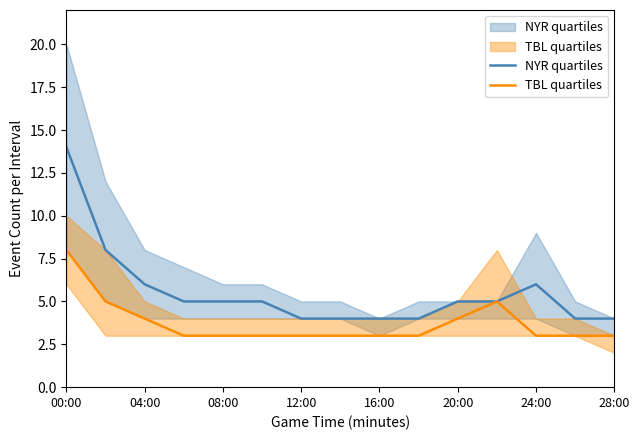

Rank the series by their maximum value, from highest to lowest.

NYR_upper, NYR_mid, TBL_upper, NYR_lower, TBL_mid, TBL_lower